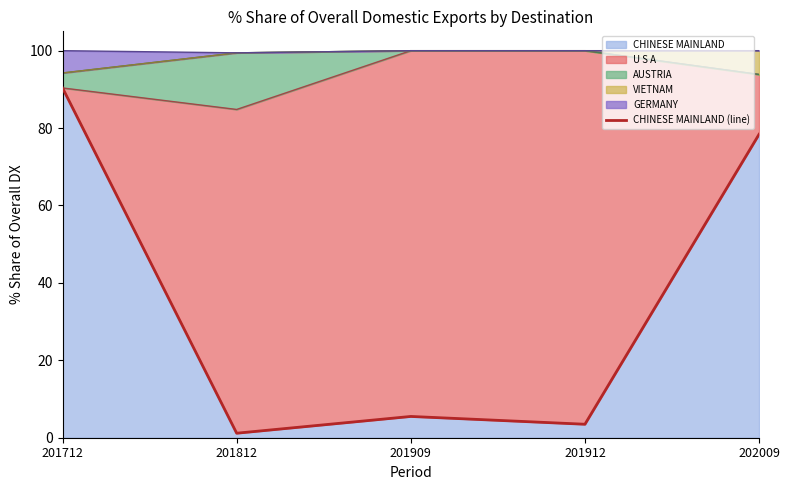

Rank the categories by value from lowest to highest.

201812, 201912, 201909, 202009, 201712